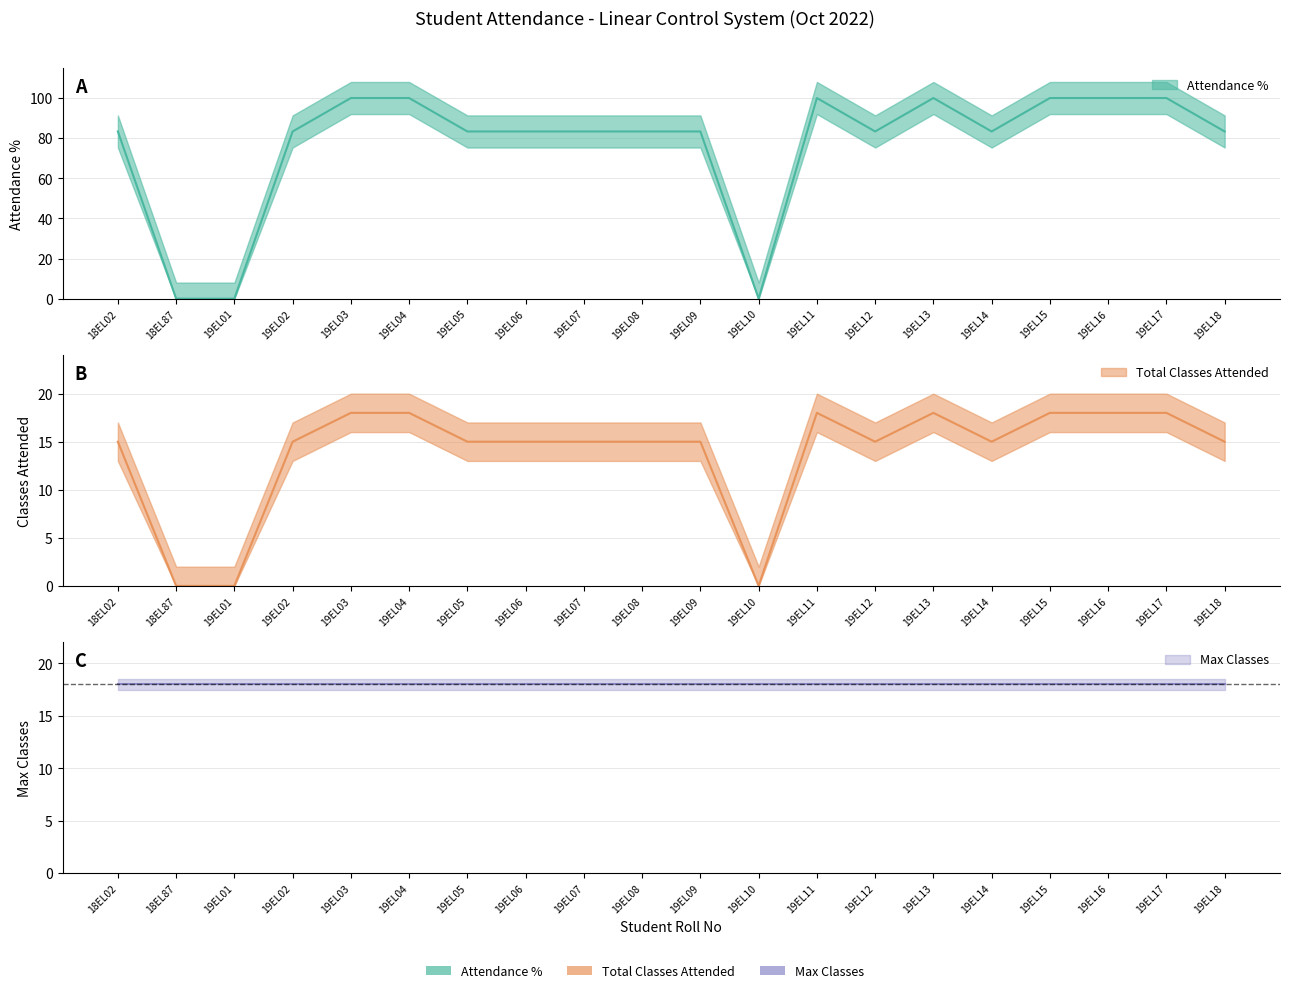

At which category is the sum across all series the highest?

19EL03